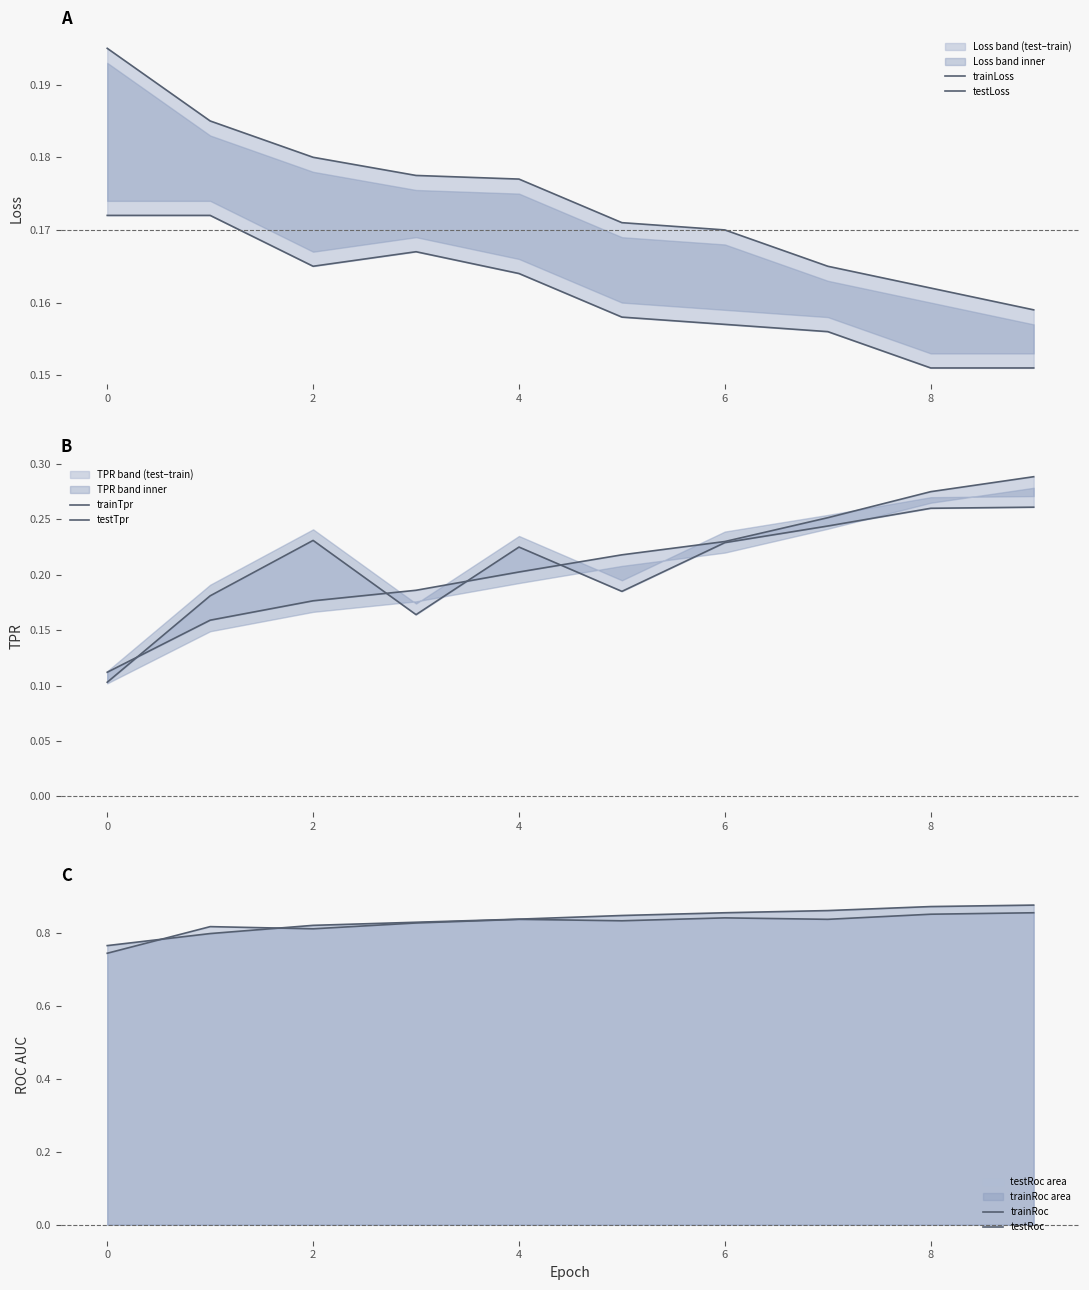

What is the maximum value shown in the chart?

0.9